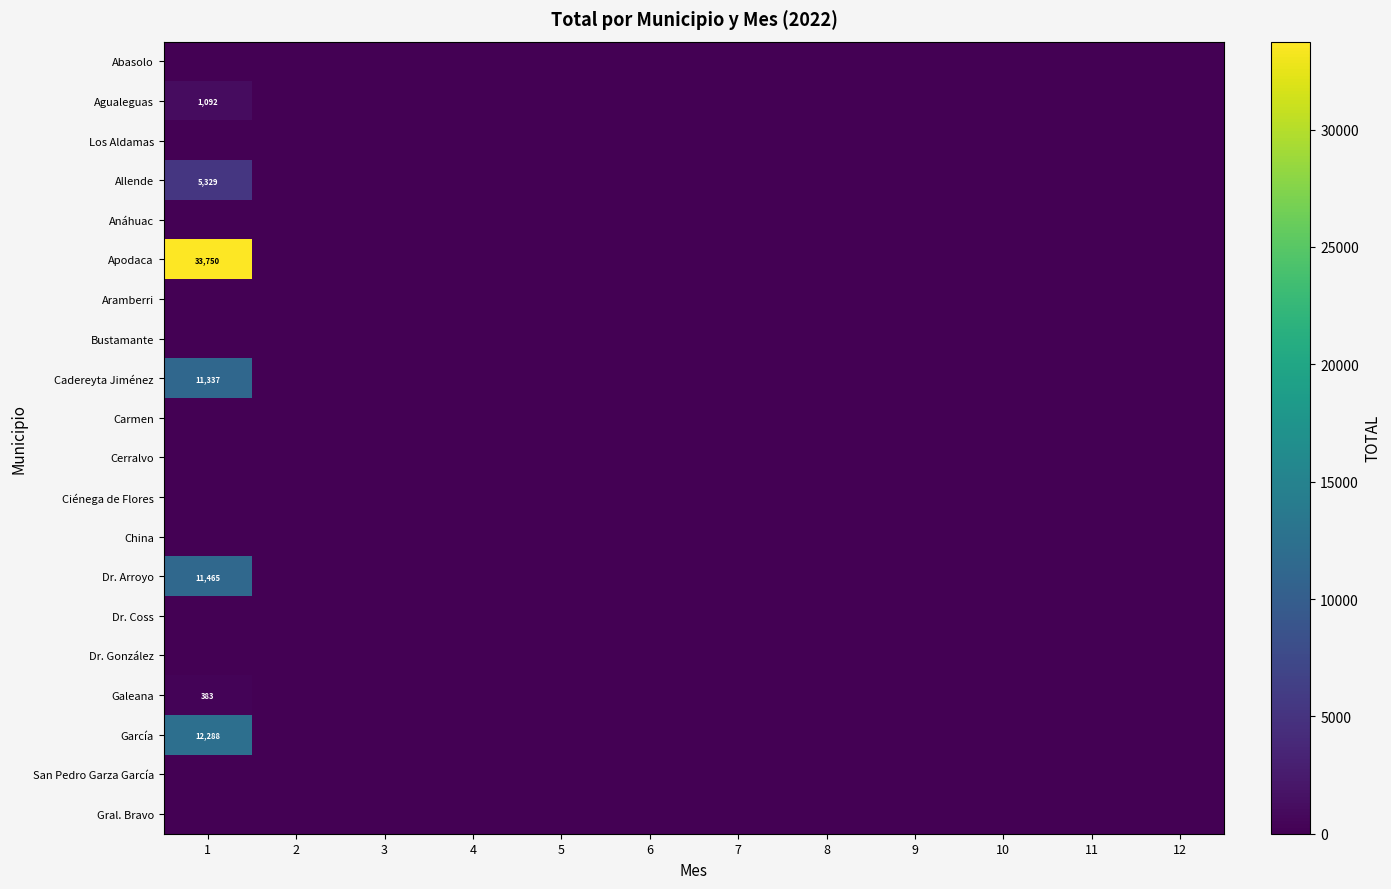

At 10, list the series in order from largest to smallest.

Abasolo, Agualeguas, Los Aldamas, Allende, Anáhuac, Apodaca, Aramberri, Bustamante, Cadereyta Jiménez, Carmen, Cerralvo, Ciénega de Flores, China, Dr. Arroyo, Dr. Coss, Dr. González, Galeana, García, San Pedro Garza García, Gral. Bravo